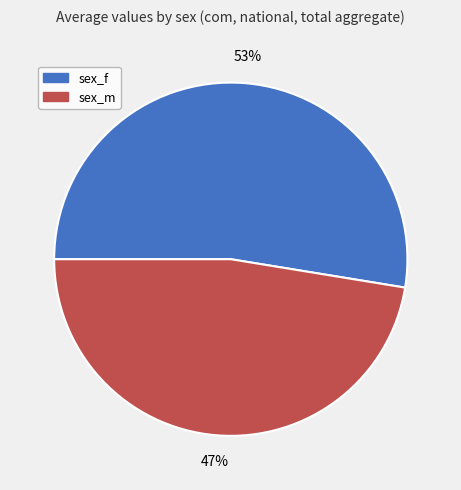

Between sex_m and sex_f, which is larger?

sex_f